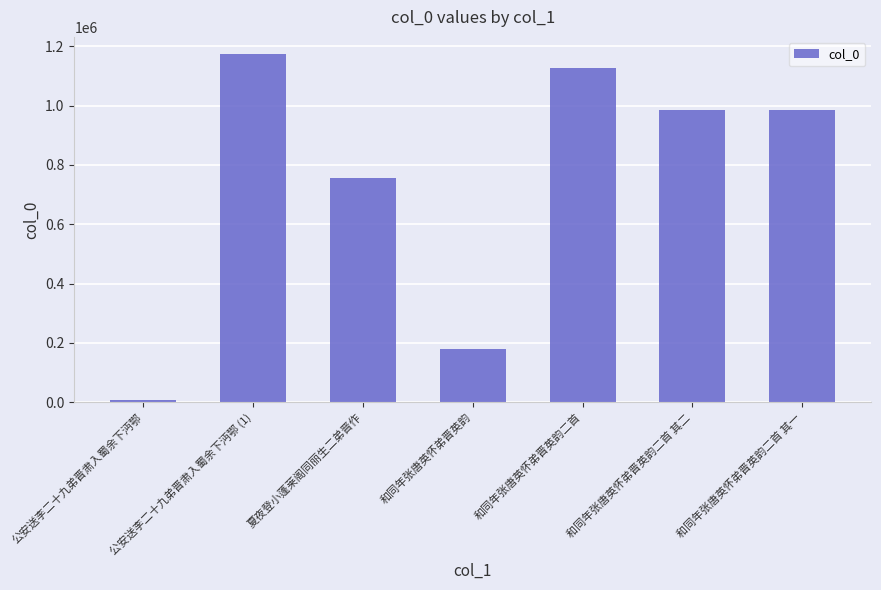

What is the smallest value displayed?

8813